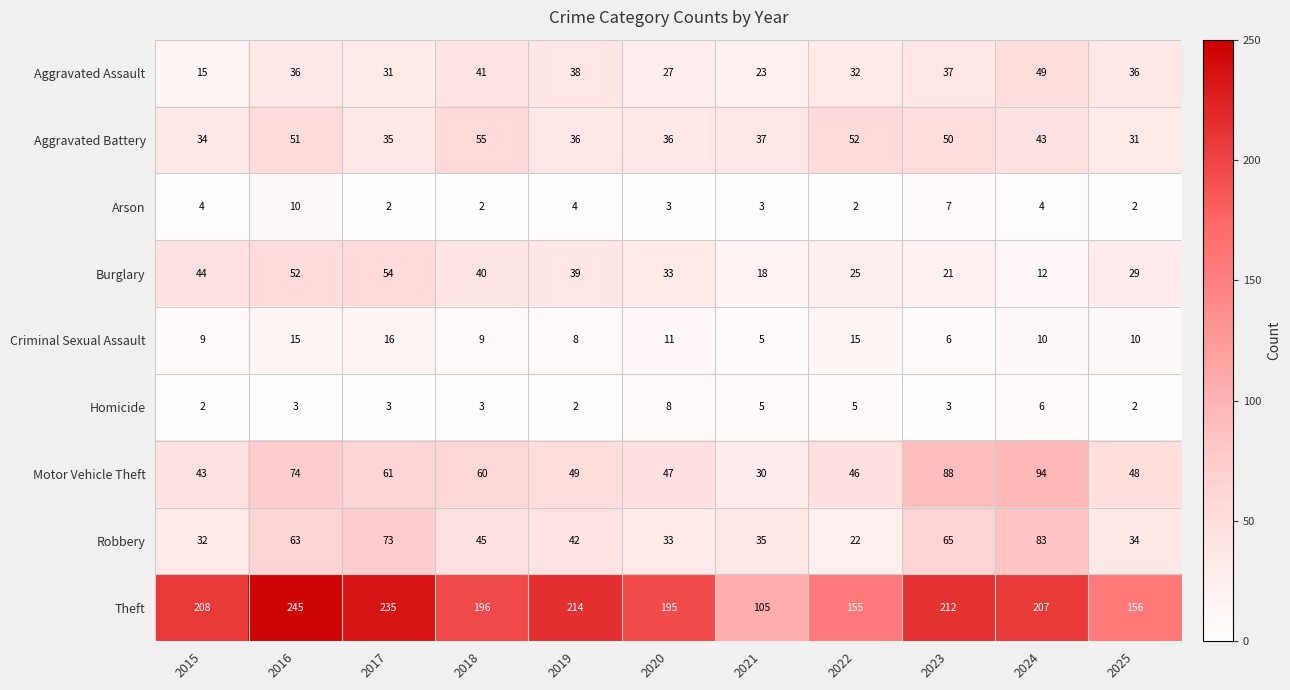

Is it true that Criminal Sexual Assault equals 15 at 2016?

True